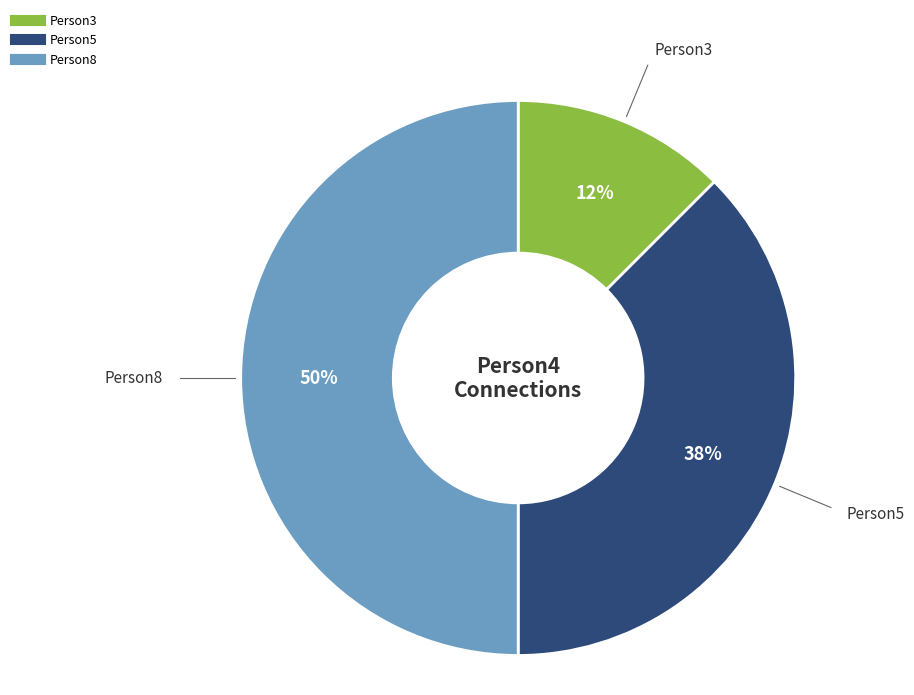

To the nearest percent, what is the average slice percentage?

33%